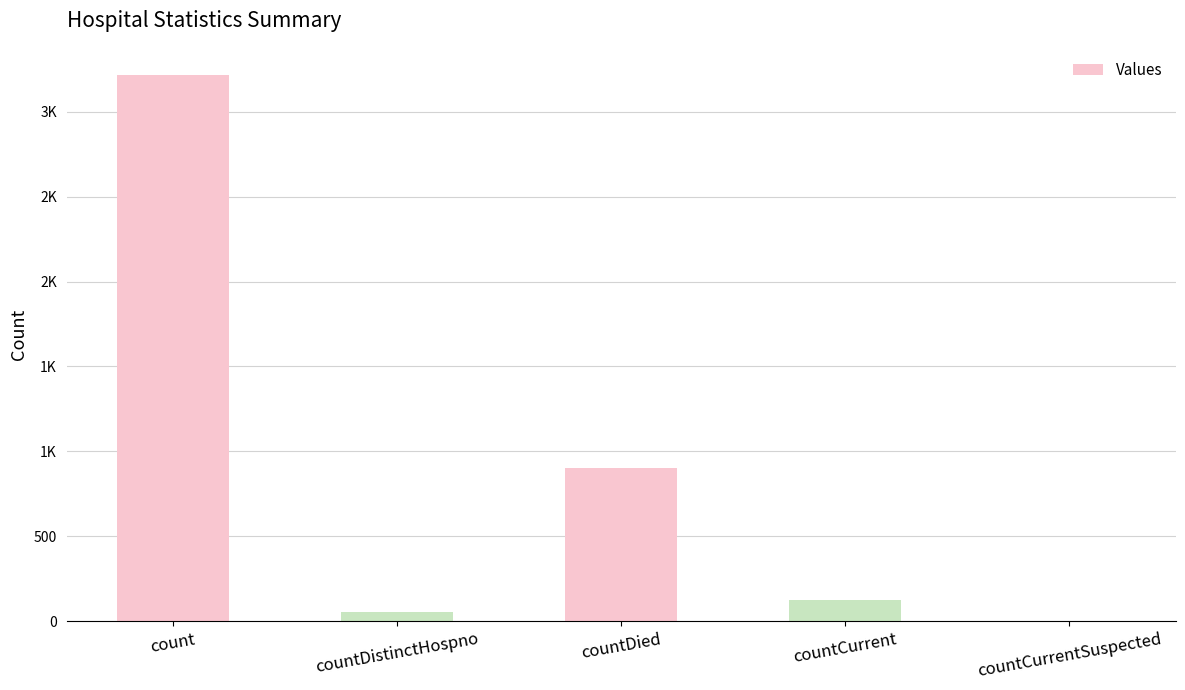

Reading left to right, extract all data points from this chart.

count=3216	countDistinctHospno=56	countDied=904	countCurrent=125	countCurrentSuspected=0